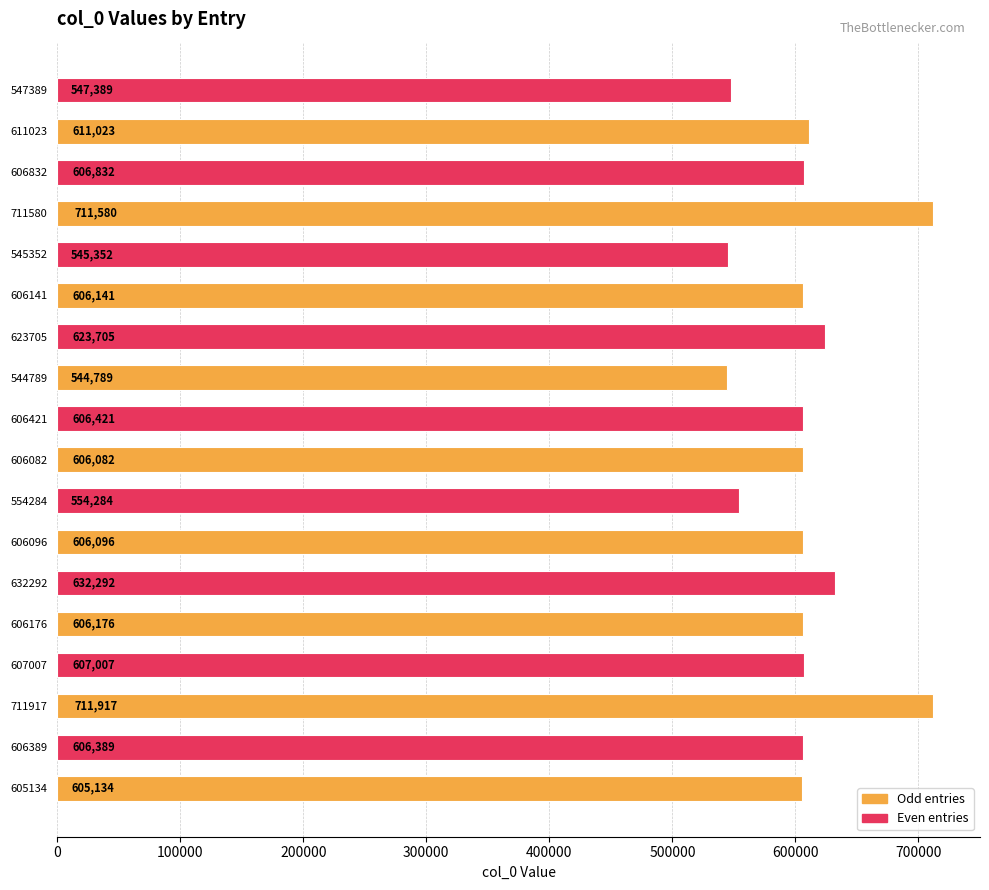

Is it true that the value at 607007 is 307274?

False